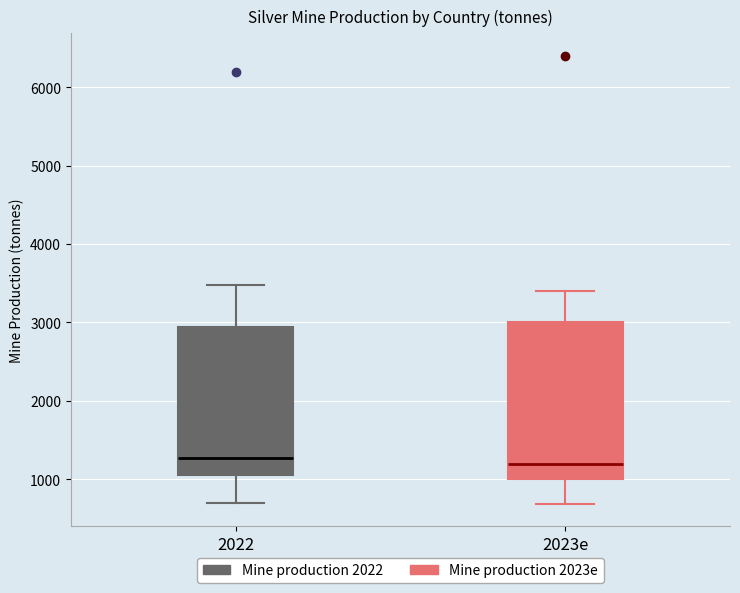

Where is the lower edge of the box for 2022 on the y-axis? The values are not printed on the chart, so give them approximately, as read against the axis.

1100